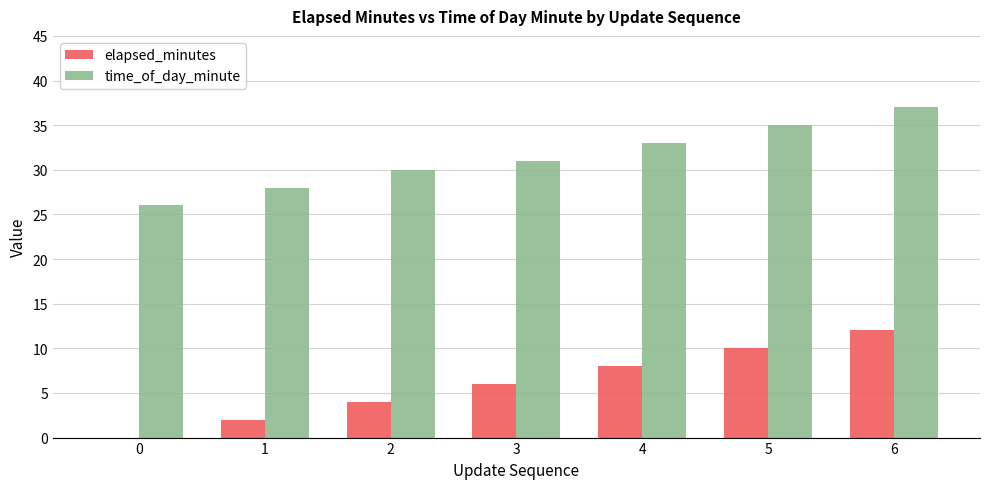

How many groups of bars are there?

7